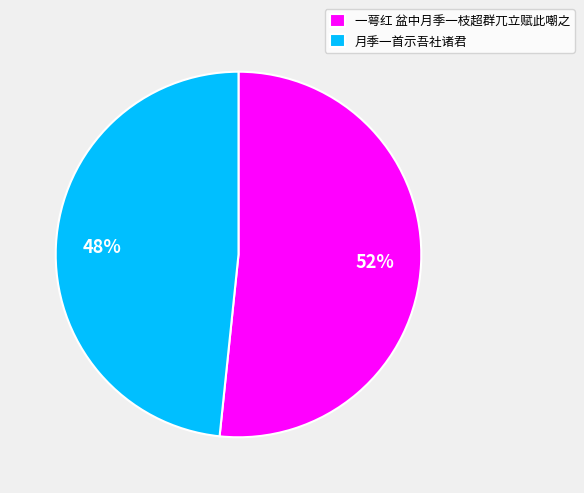

Is there a majority slice in this chart?

Yes